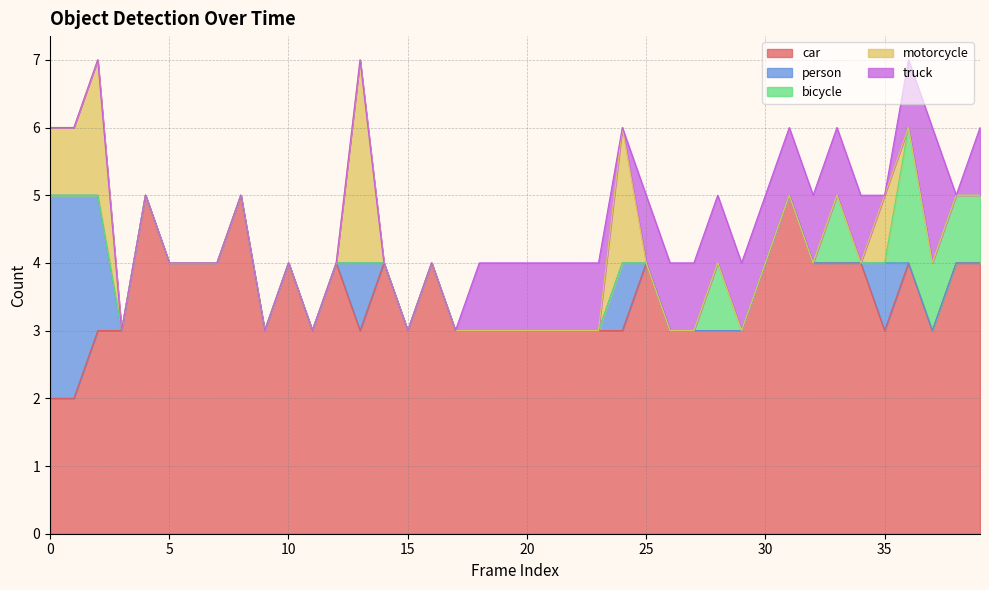

Does the chart have visible grid lines?

Yes